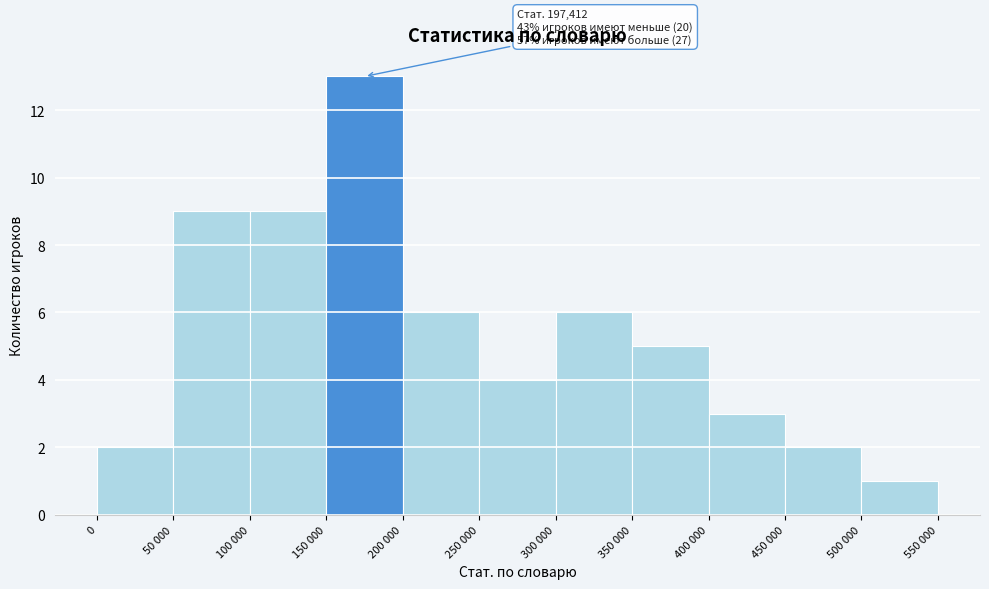

Reading left to right, transcribe all the data shown in this chart.

2	9	9	13	6	4	6	5	3	2	1